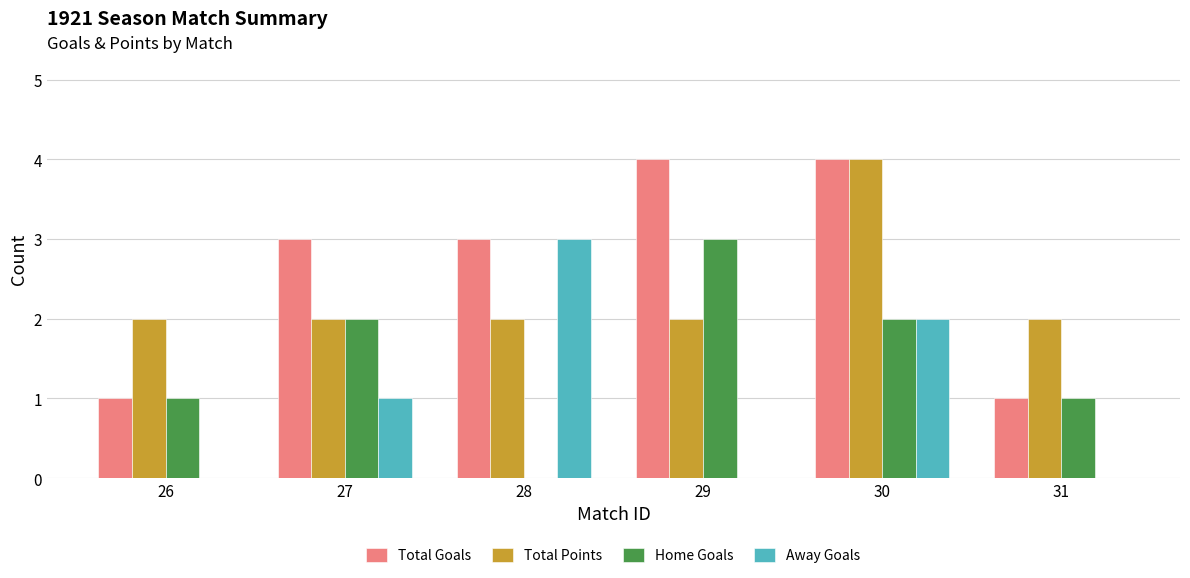

What is the maximum value for Away Goals?

3